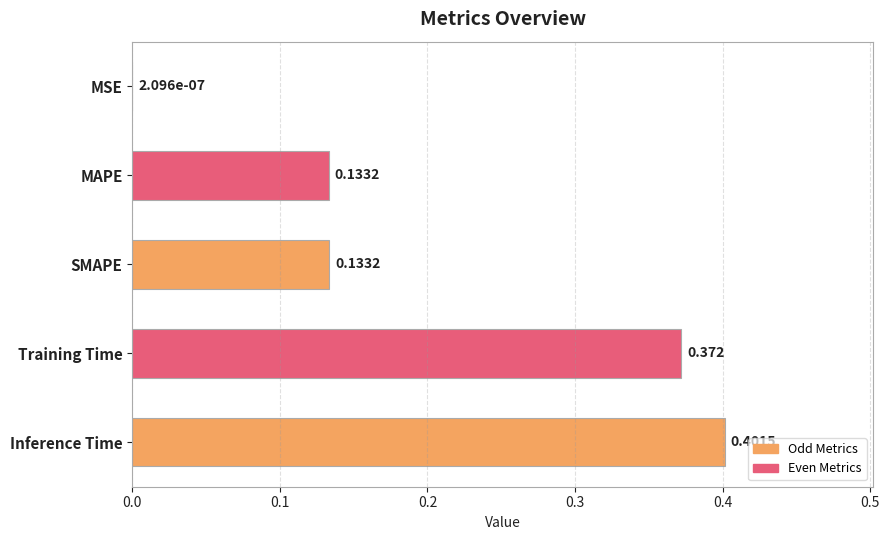

Which category has the highest value across all series?

Inference Time